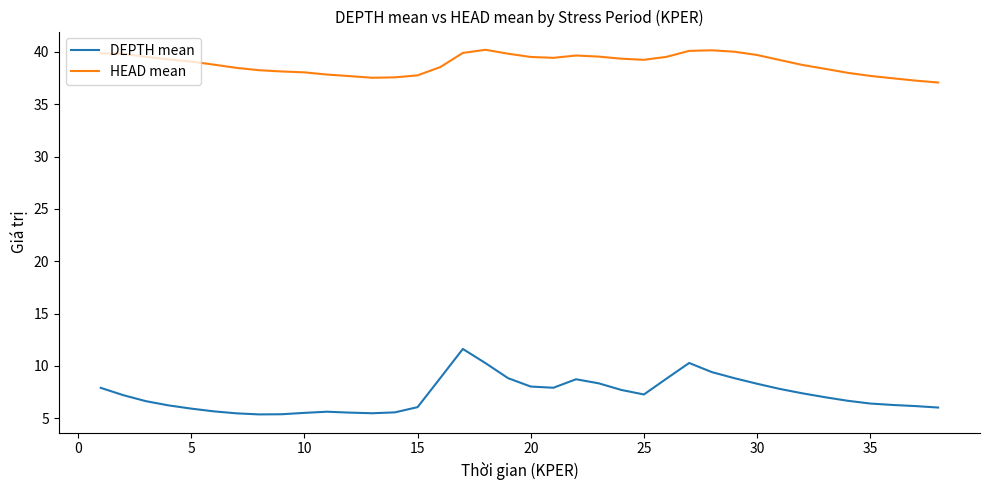

What are all the series names shown in the legend?

DEPTH mean, HEAD mean